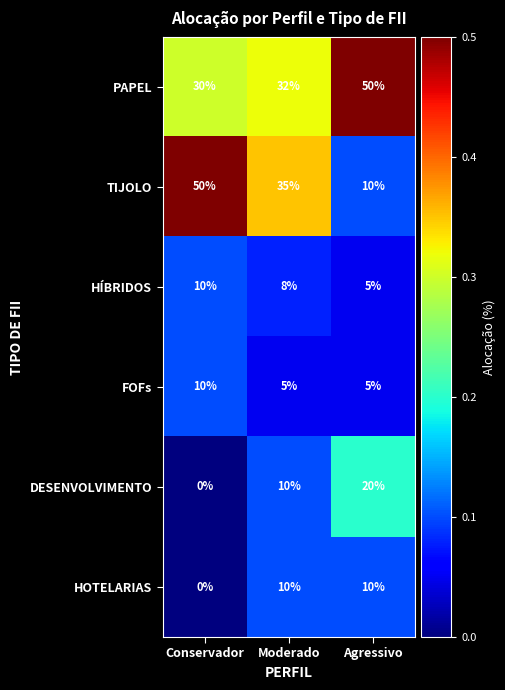

Count the number of data series in this chart.

6